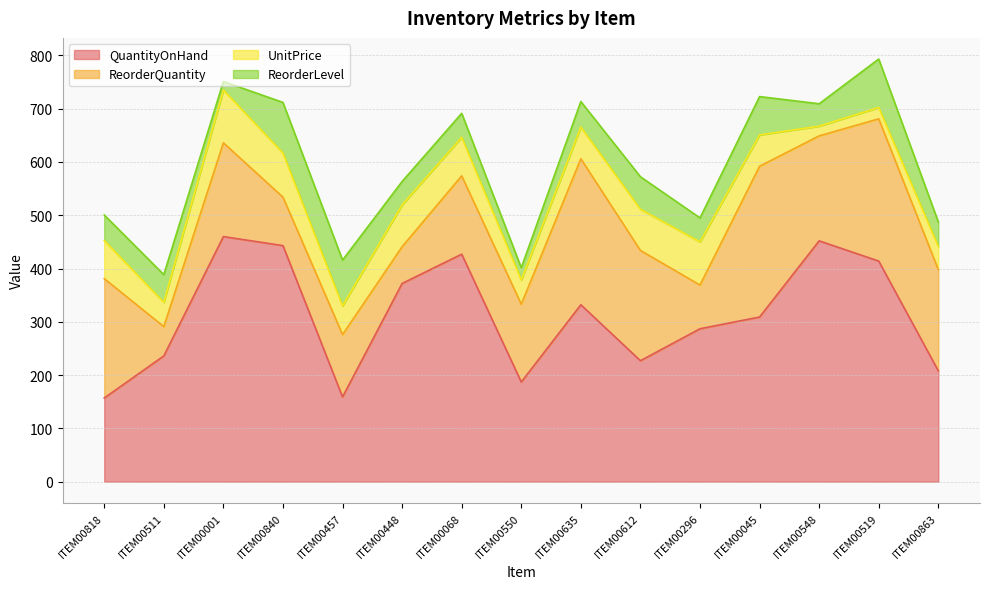

What is the label of the 2nd point from the right?

ITEM00519